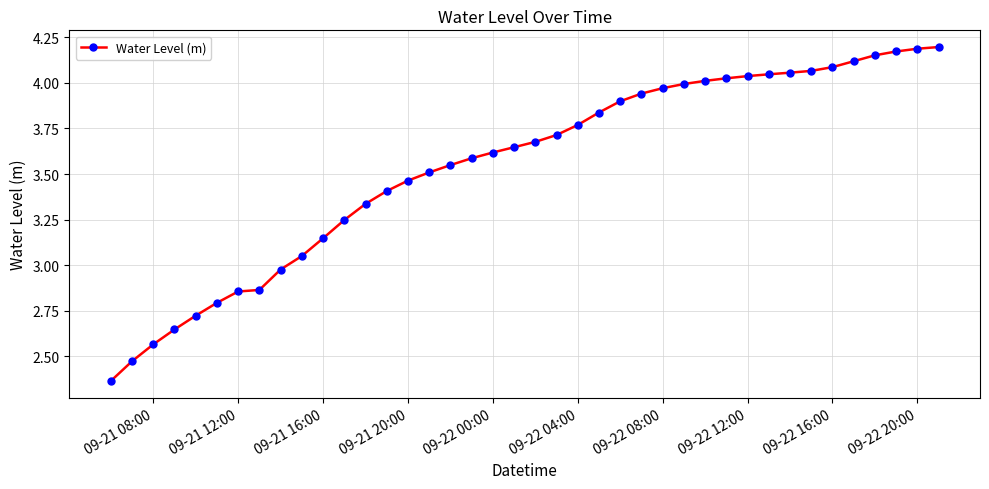

What is the difference between the maximum and second lowest values?

1.7